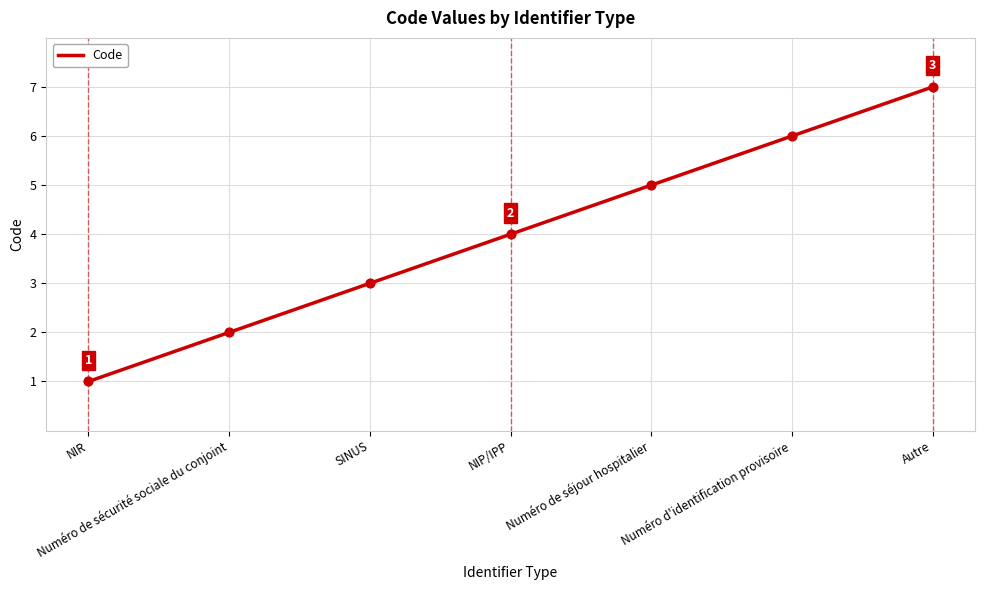

Between Numéro de sécurité sociale du conjoint and Numéro de séjour hospitalier, which is larger?

Numéro de séjour hospitalier